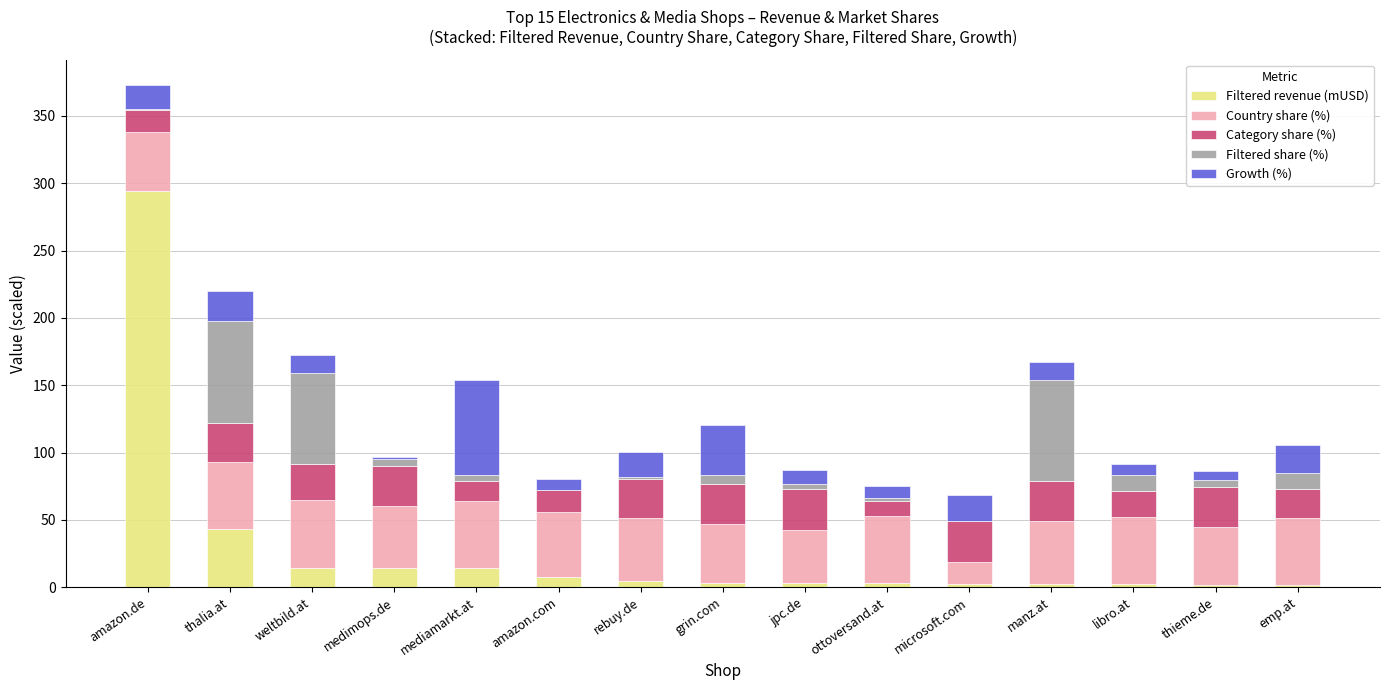

Which category has the highest value in the Filtered revenue (mUSD) series?

amazon.de